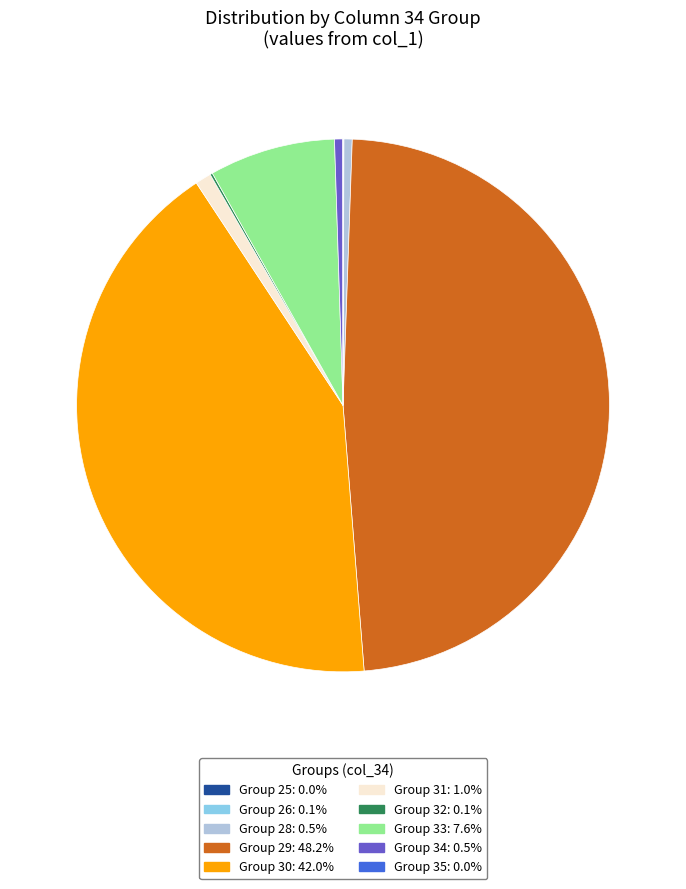

Does any single category account for the majority?

No